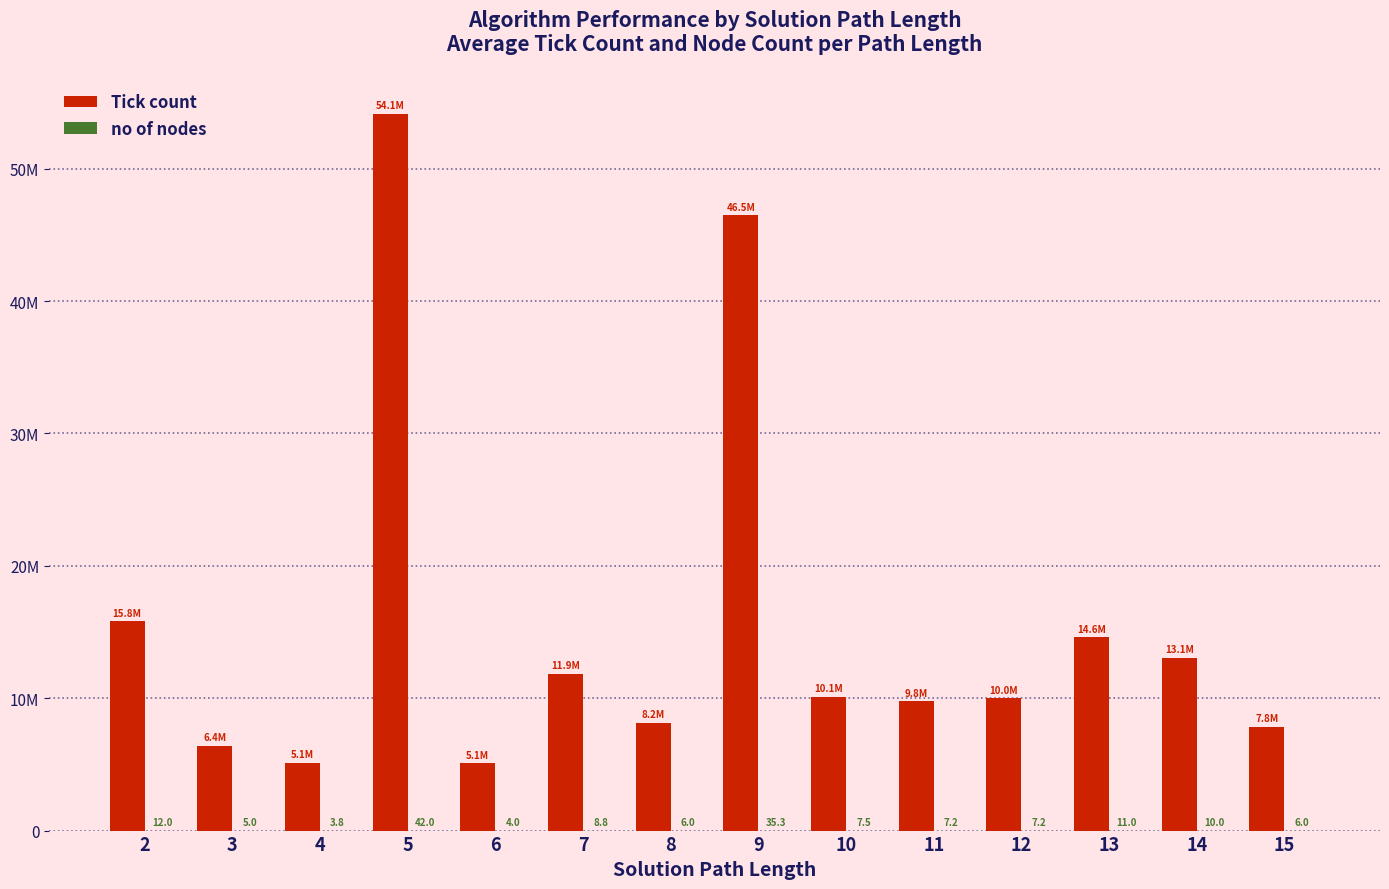

What is the average value of the Tick count series?

15599343.4